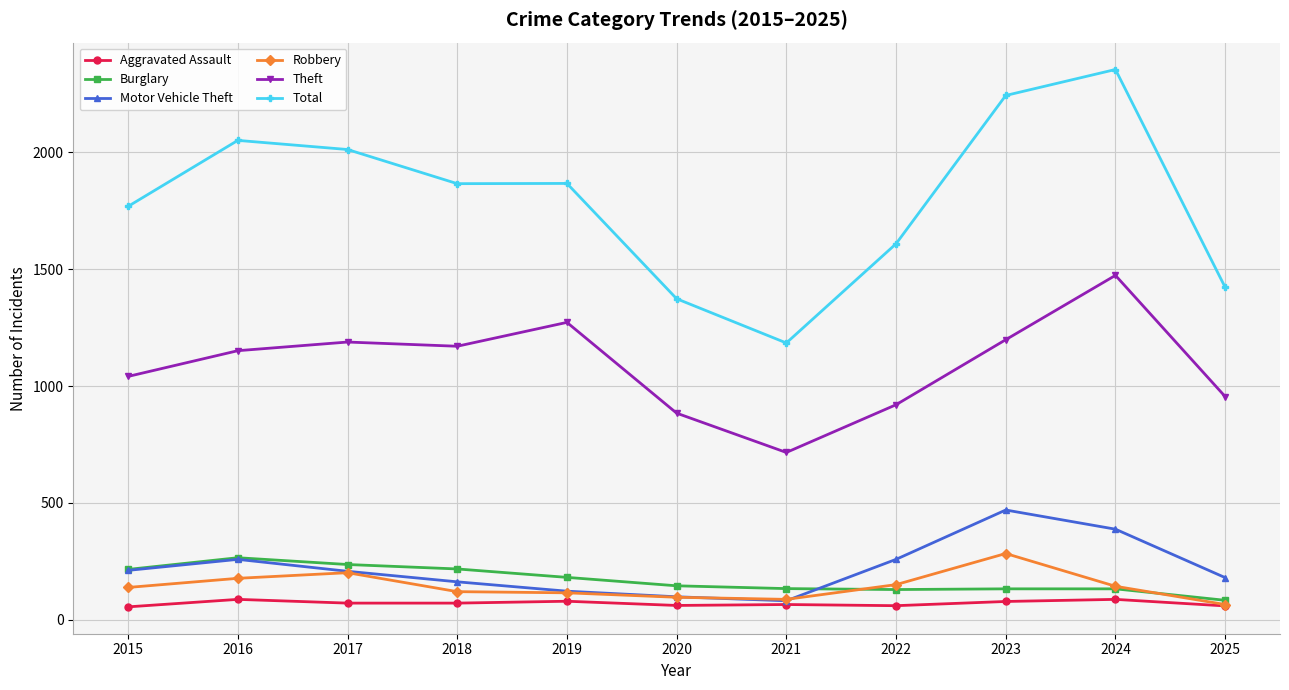

What are all the series names shown in the legend?

Aggravated Assault, Burglary, Motor Vehicle Theft, Robbery, Theft, Total